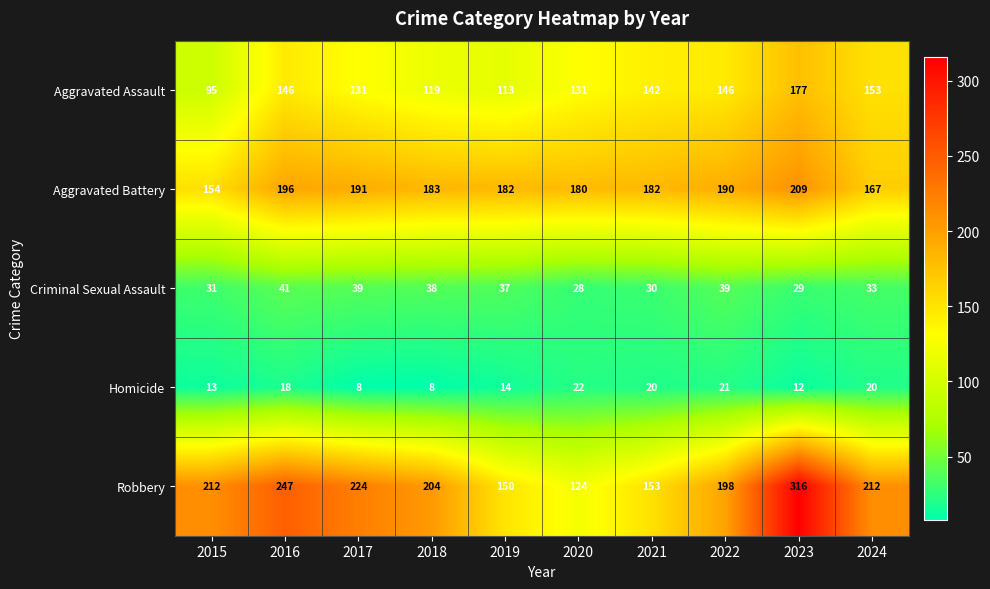

List the series in order of their peak value, lowest first.

Homicide, Criminal Sexual Assault, Aggravated Assault, Aggravated Battery, Robbery